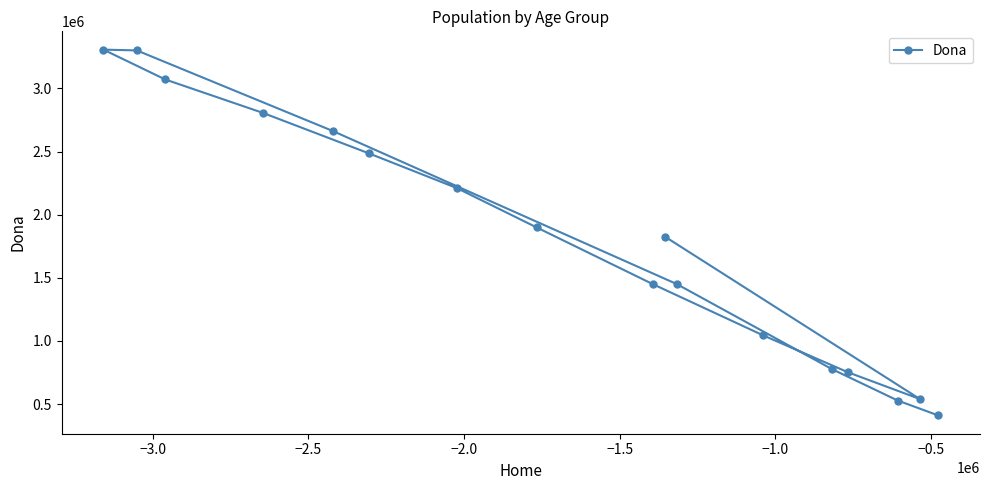

What is the value of the 17th point from the left?

409699